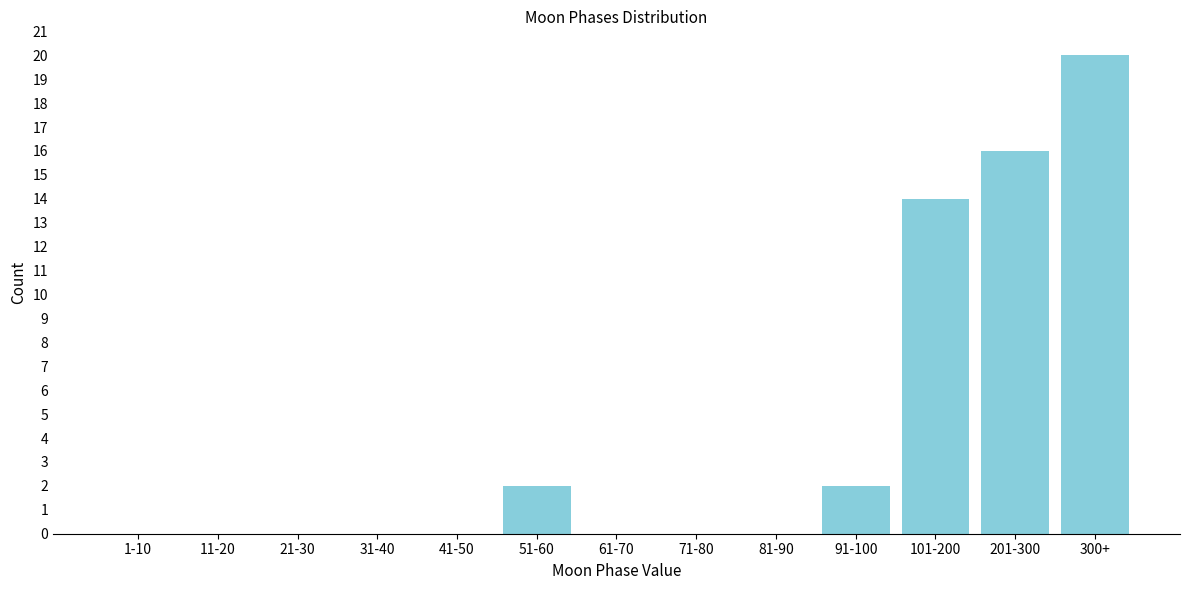

Reading left to right, transcribe all the data shown in this chart.

1-10=0	11-20=0	21-30=0	31-40=0	41-50=0	51-60=2	61-70=0	71-80=0	81-90=0	91-100=2	101-200=14	201-300=16	300+=20